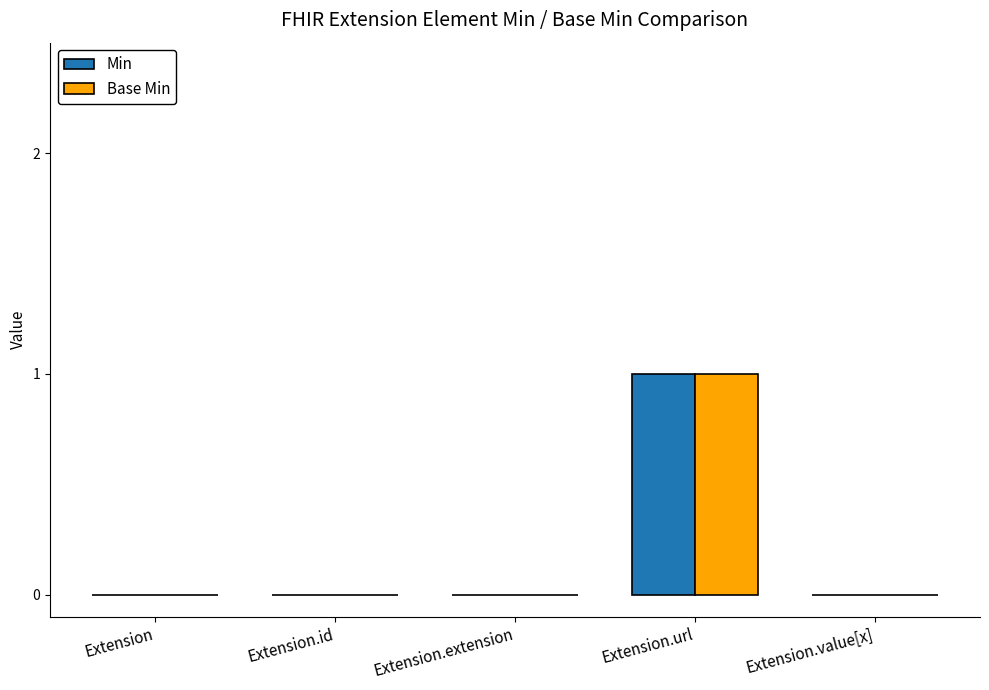

The value of Min at Extension.url is 1. True or false?

True